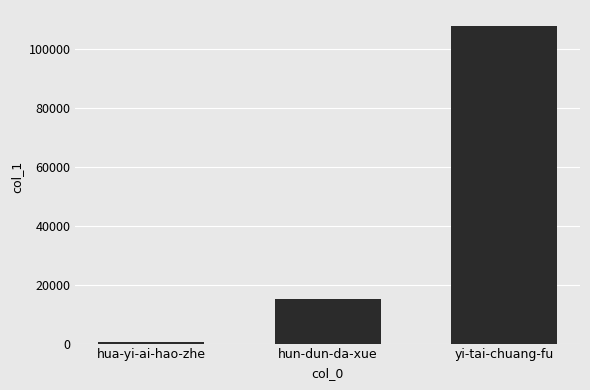

How many values are below 15169?

1